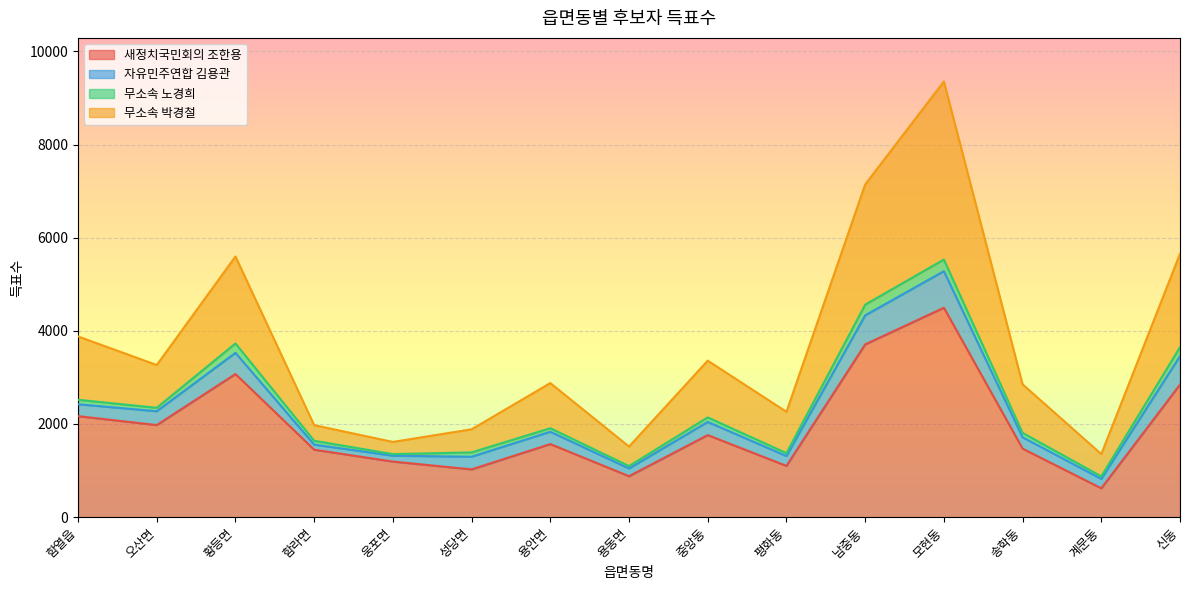

Rank the categories by 새정치국민회의 조한용 value from lowest to highest.

계문동, 용동면, 성당면, 평화동, 웅포면, 함라면, 송학동, 용안면, 중앙동, 오산면, 함열읍, 신동, 황등면, 남중동, 모현동